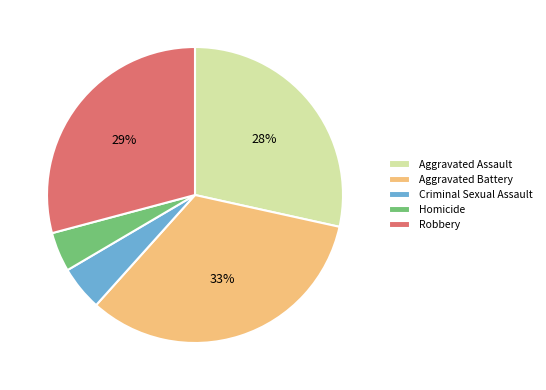

Is the sum of Aggravated Assault and Aggravated Battery greater than half?

Yes